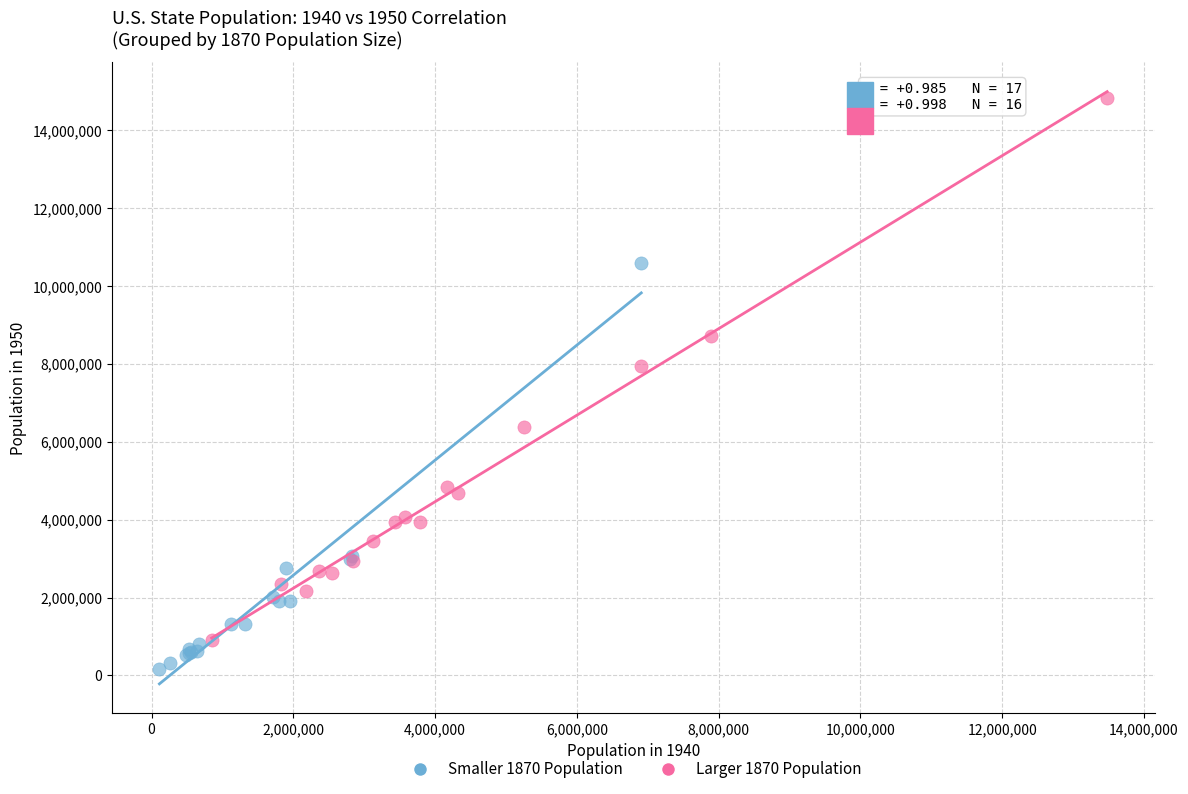

Which series contains the highest Y value?

Larger 1870 Population